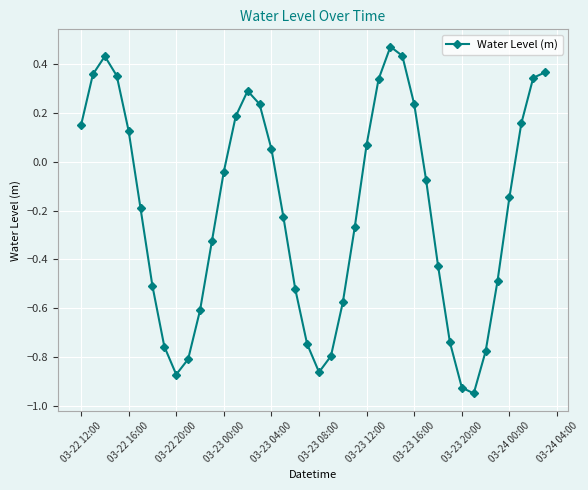

How many interior local valleys (lower than both neighbors) does the data have?

3